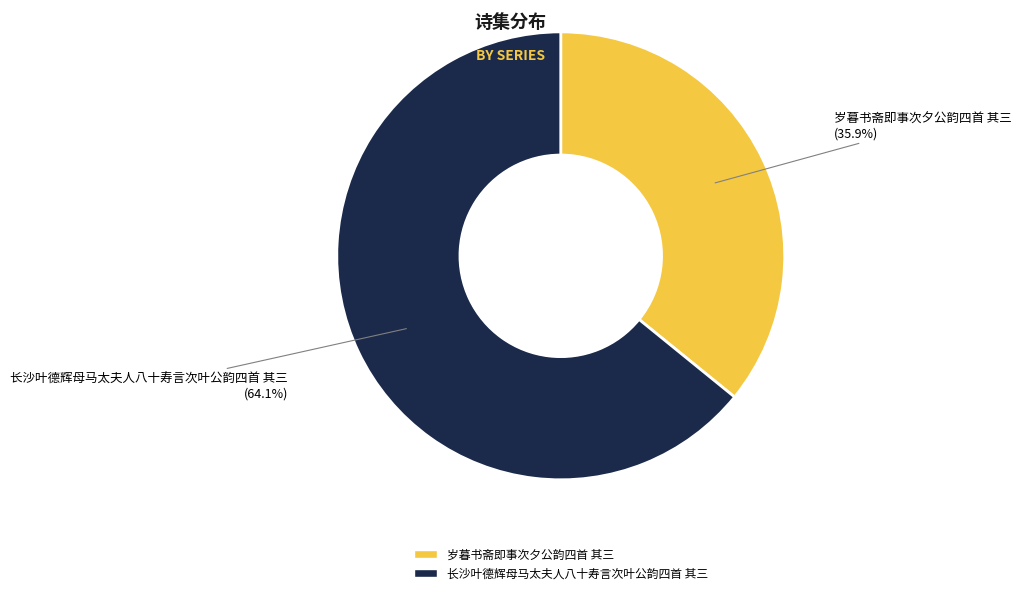

What is the majority slice?

长沙叶德辉母马太夫人八十寿言次叶公韵四首 其三